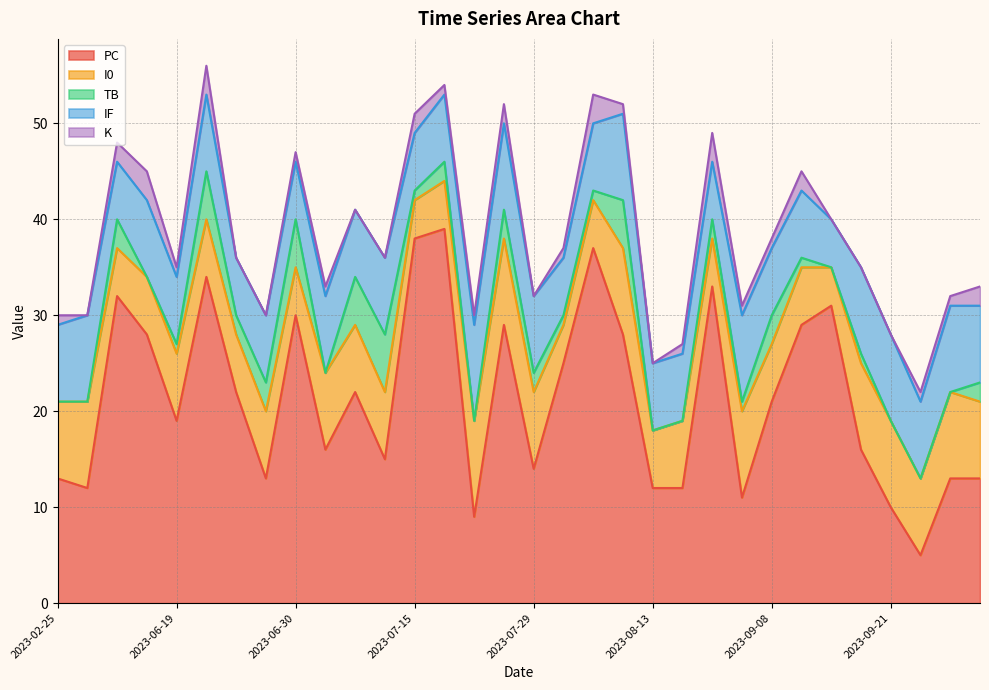

What is the difference between the maximum and minimum values in the PC series?

34